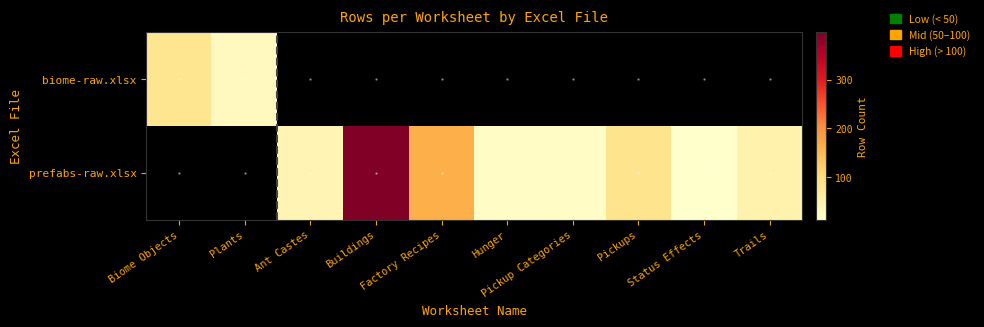

How many positive values does the prefabs-raw.xlsx series have?

8